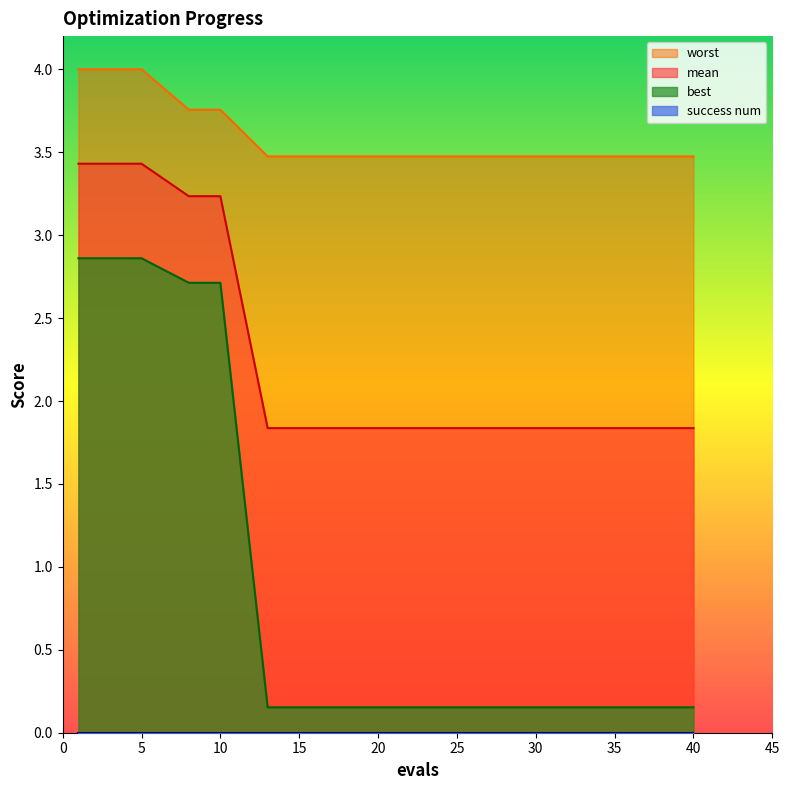

What value does the mean series have at 2?

3.4